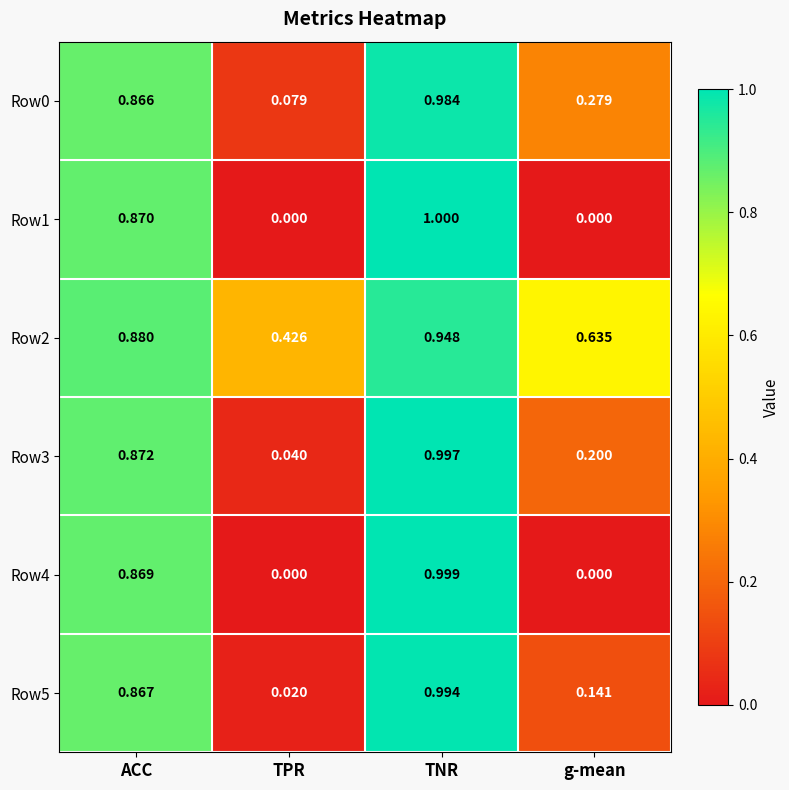

Which series changed the most between TPR and g-mean?

Row2